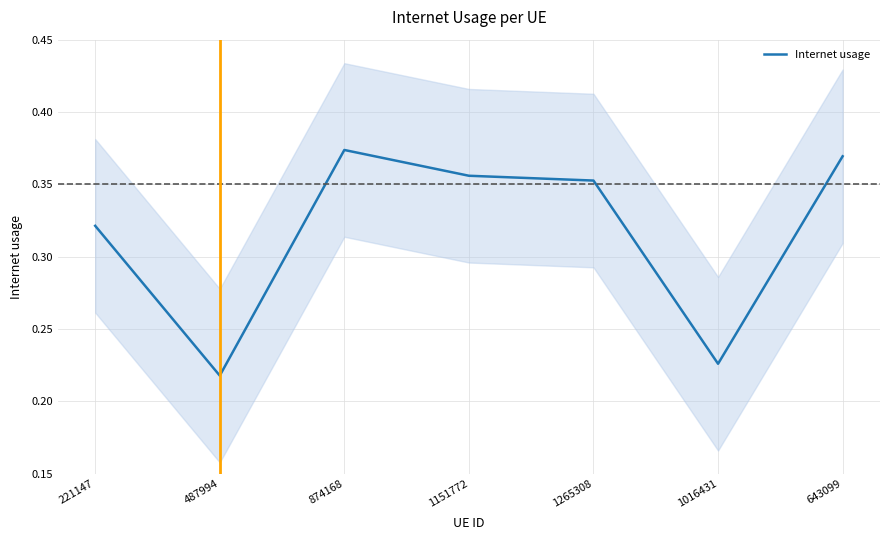

Is this an area chart (filled region under the line)?

No